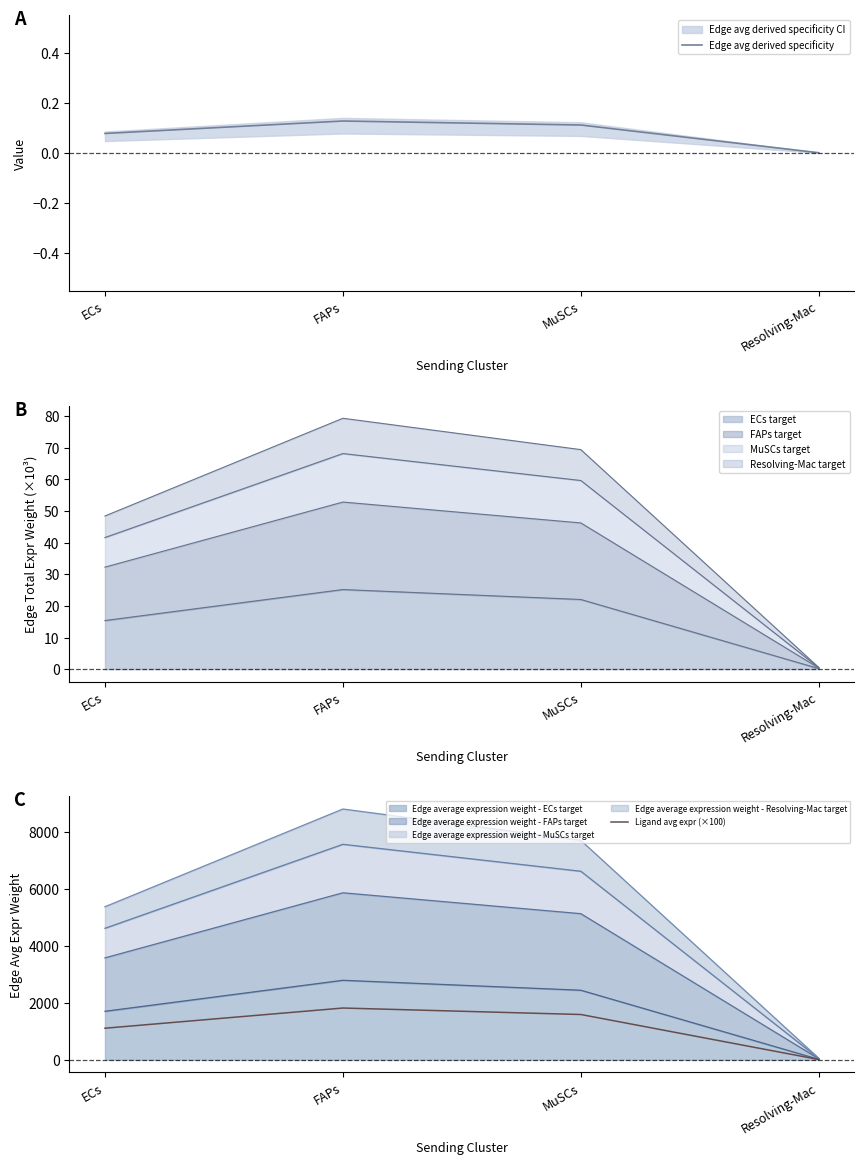

How many data points in Ligand avg expr (×100) are less than 1594?

2